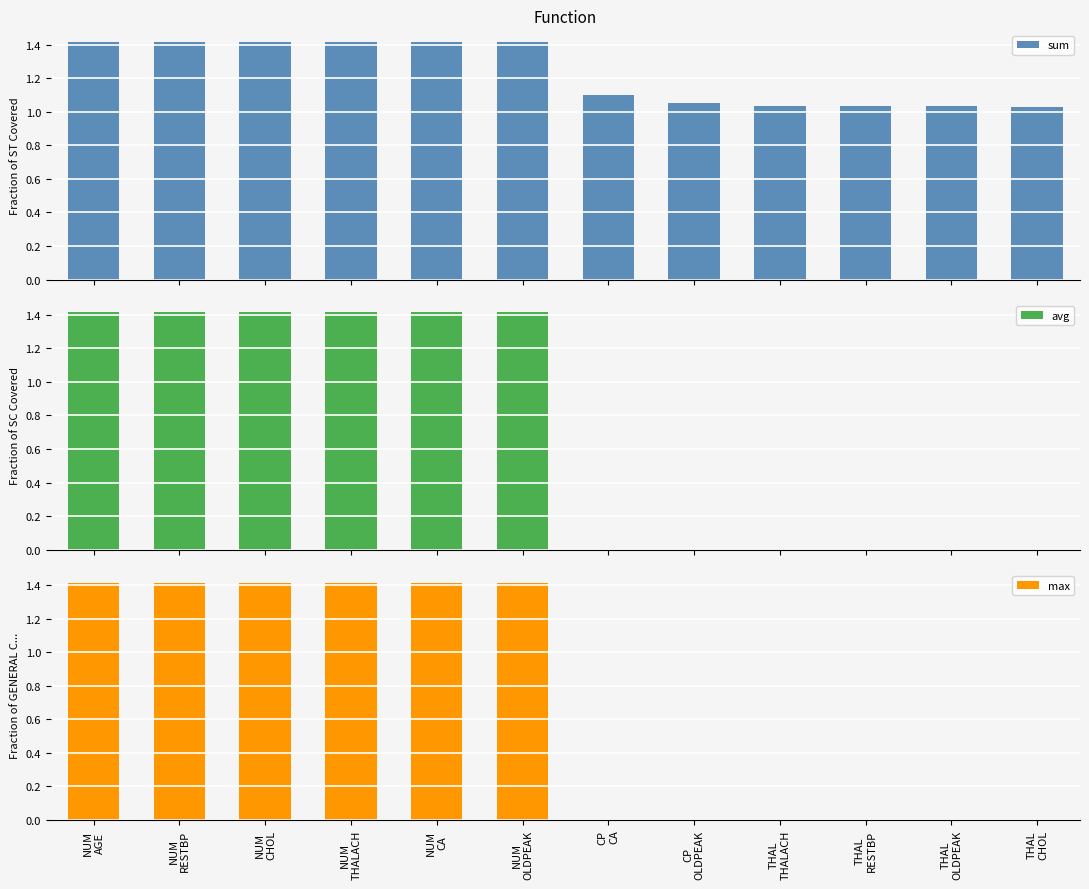

Between CP
OLDPEAK and THAL
CHOL, which series saw the biggest shift?

sum